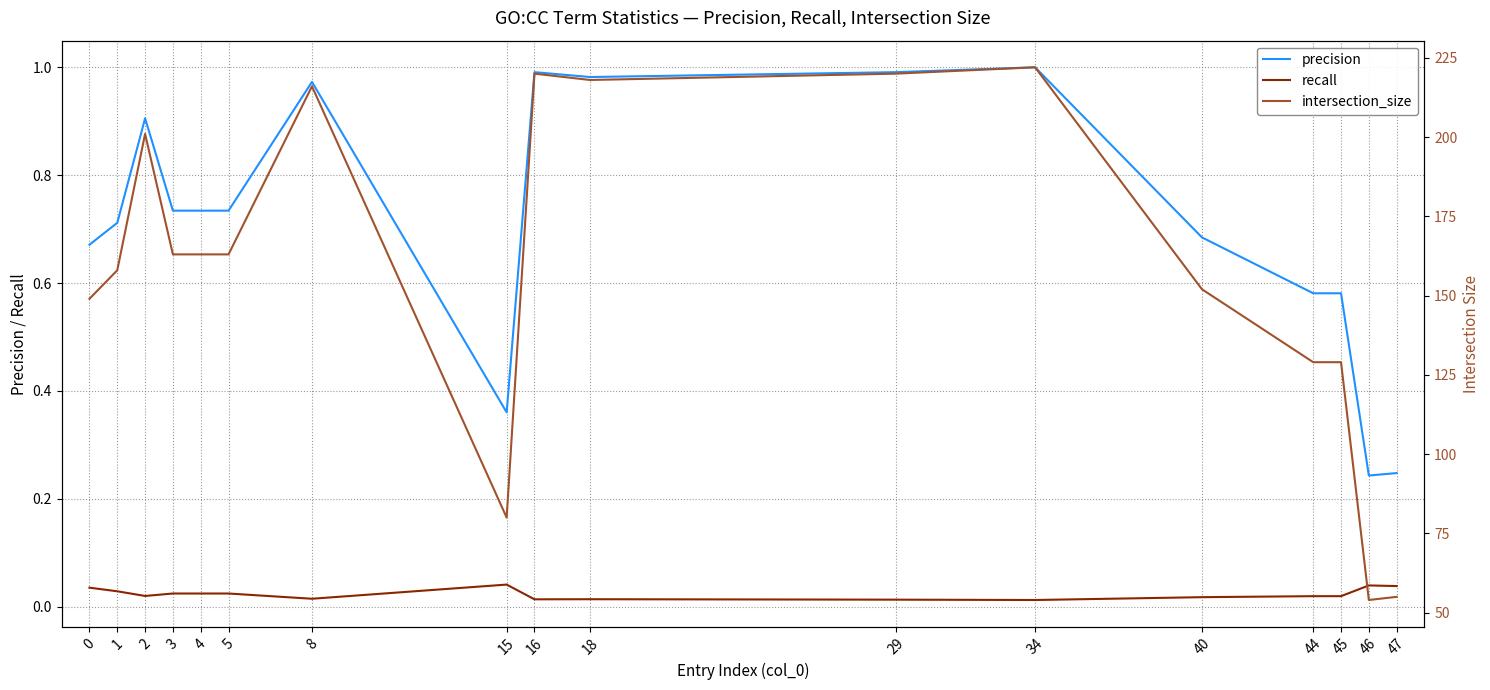

What is the sum of all recall values?

0.4